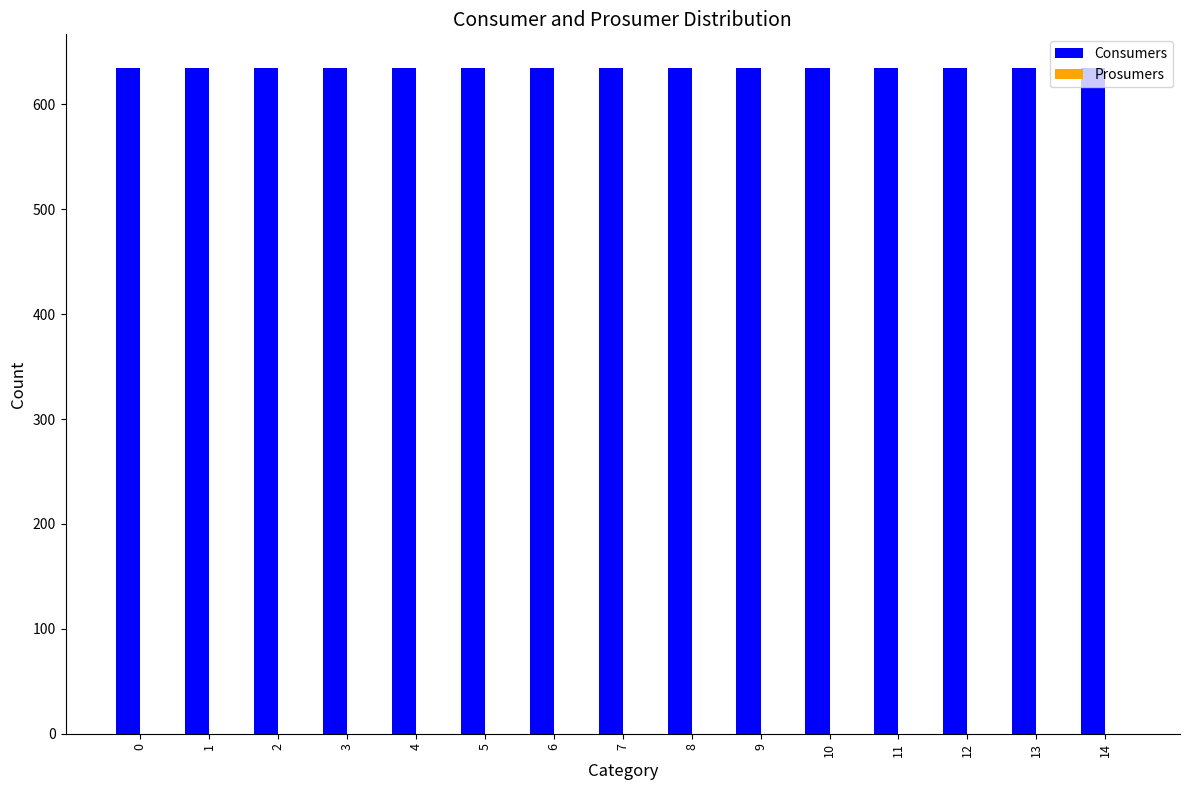

Reading left to right, transcribe all the data shown in this chart.

Consumers: 0=635	1=635	2=635	3=635	4=635	5=635	6=635	7=635	8=635	9=635	10=635	11=635	12=635	13=635	14=635
Prosumers: 0=0	1=0	2=0	3=0	4=0	5=0	6=0	7=0	8=0	9=0	10=0	11=0	12=0	13=0	14=0